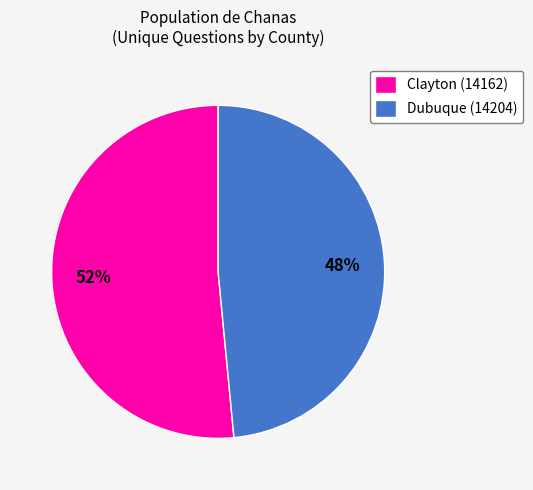

What is the smallest slice in the pie chart?

Dubuque (14204)